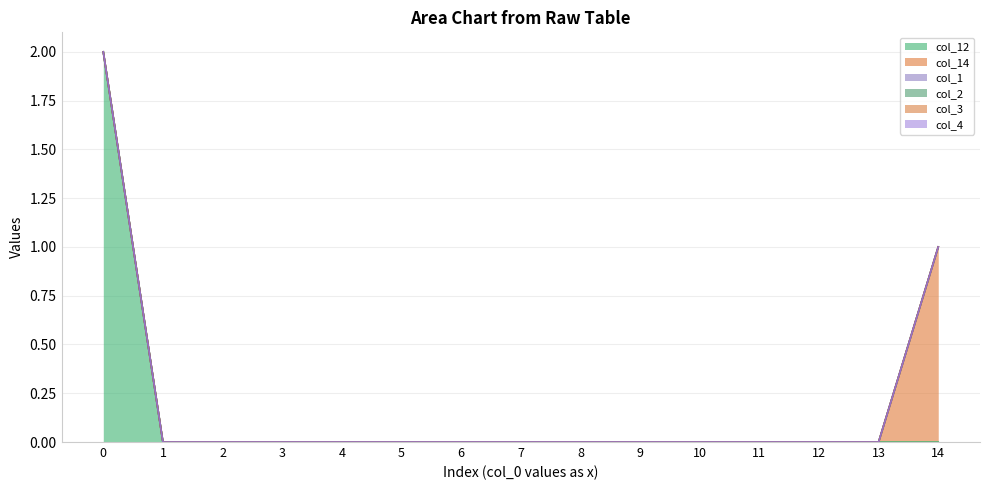

True or false: col_14 has more than 2 points higher than both neighbors.

False